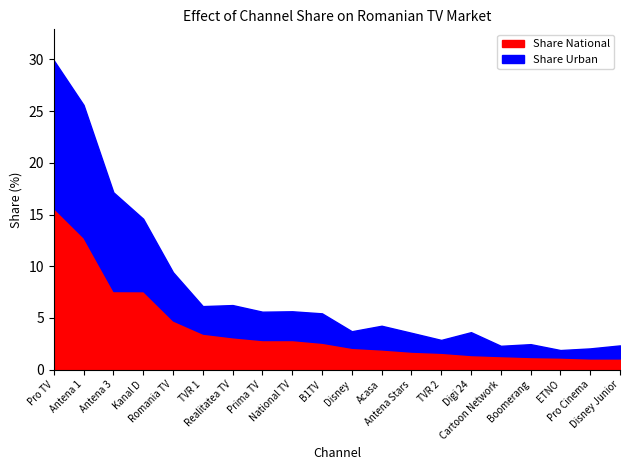

True or false: Share Urban and Share National intersect in this chart.

True